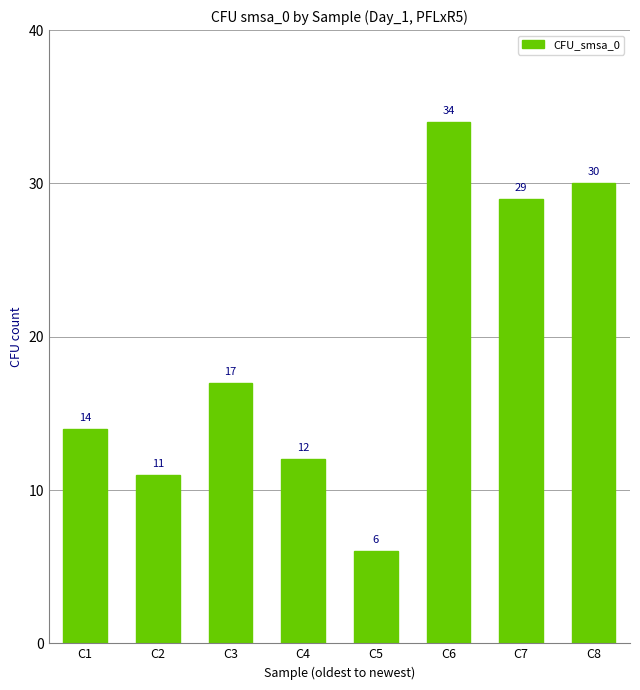

Which category has the highest value across all series?

C6